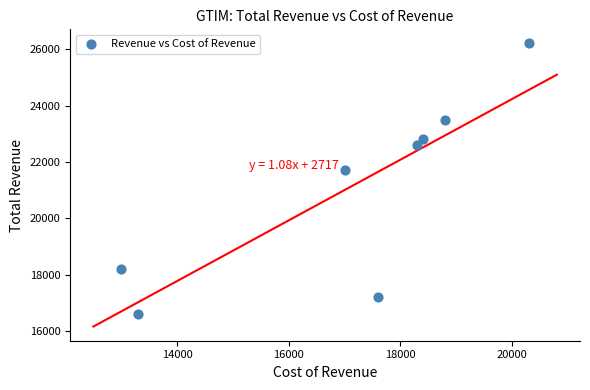

What is the range of X values (max minus min)?

7300